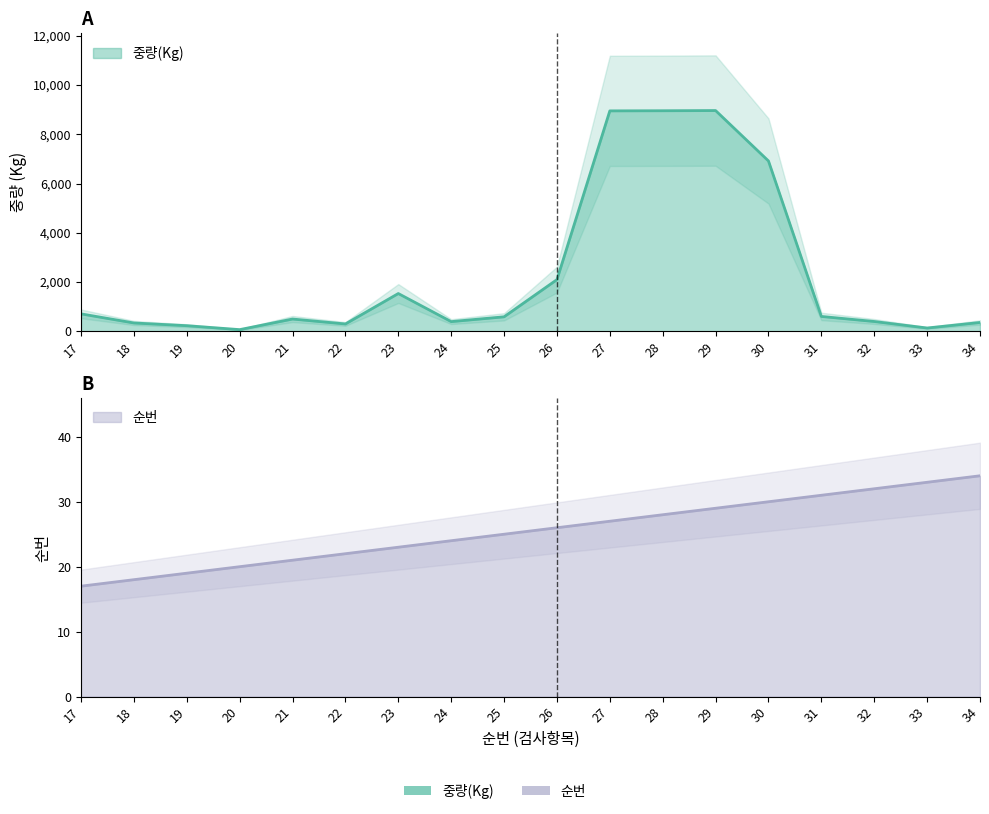

Reading right to left, extract all data points from this chart.

순번: 34=34	33=33	32=32	31=31	30=30	29=29	28=28	27=27	26=26	25=25	24=24	23=23	22=22	21=21	20=20	19=19	18=18	17=17
중량(Kg): 34=360	33=136	32=400	31=605	30=6915	29=8961	28=8953	27=8948	26=2100	25=590	24=395	23=1535	22=300	21=500	20=70	19=230	18=340	17=710